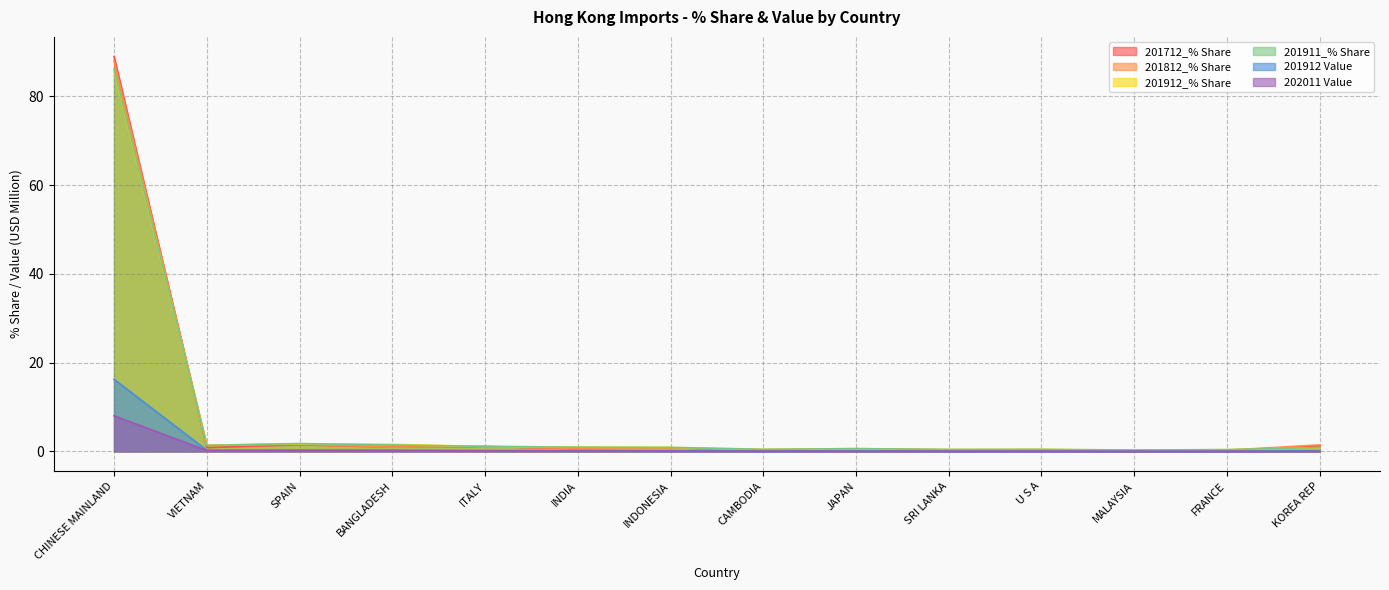

At which label is 202011 Value closest to 4?

VIETNAM